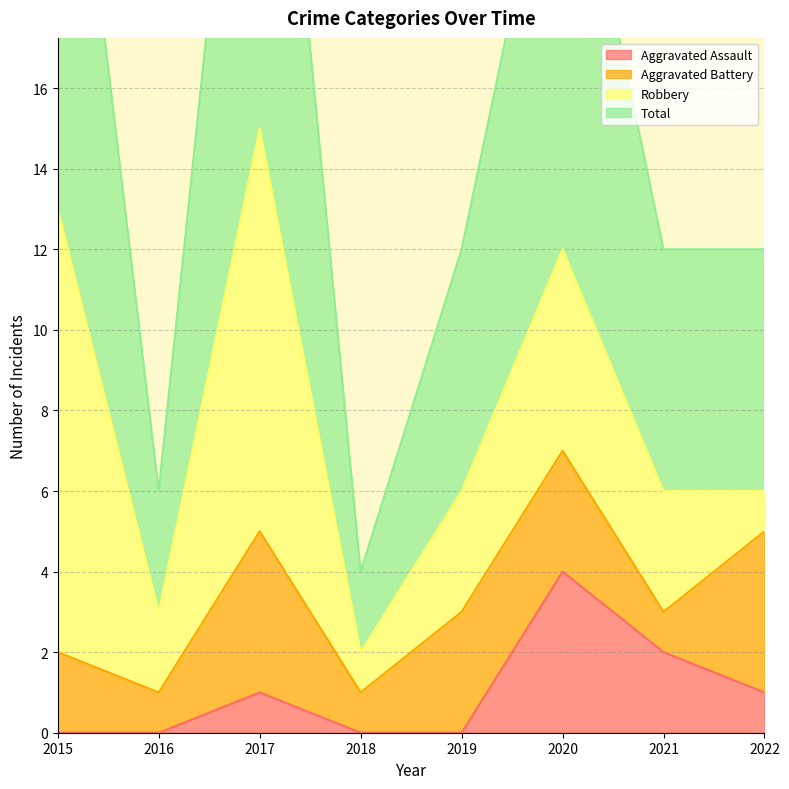

Is it true that Aggravated Assault equals -2 at 2018?

False